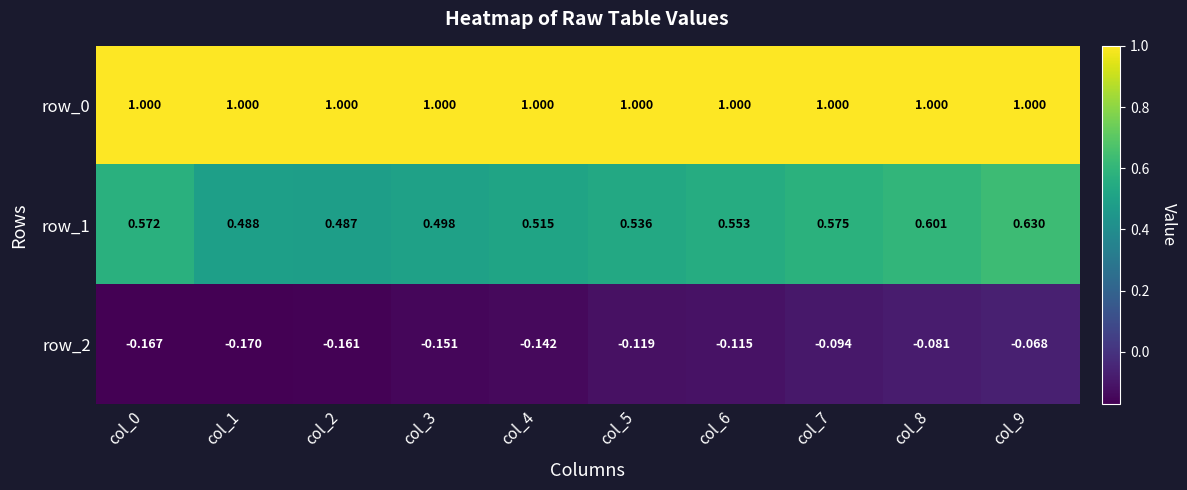

The row_0 series shows 1.0 at col_8. True or false?

True